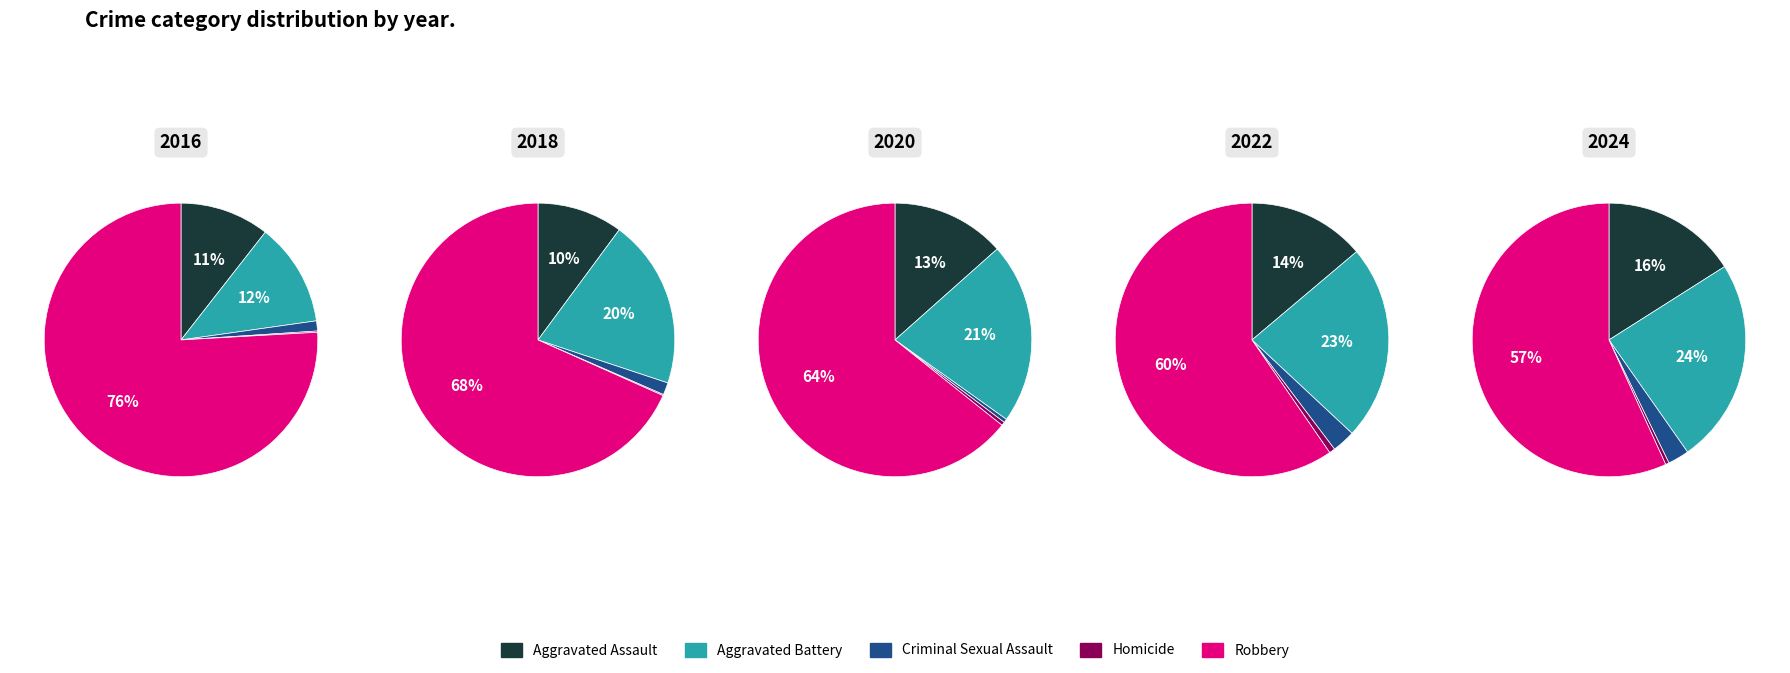

Which slice represents more than half of the pie?

Robbery